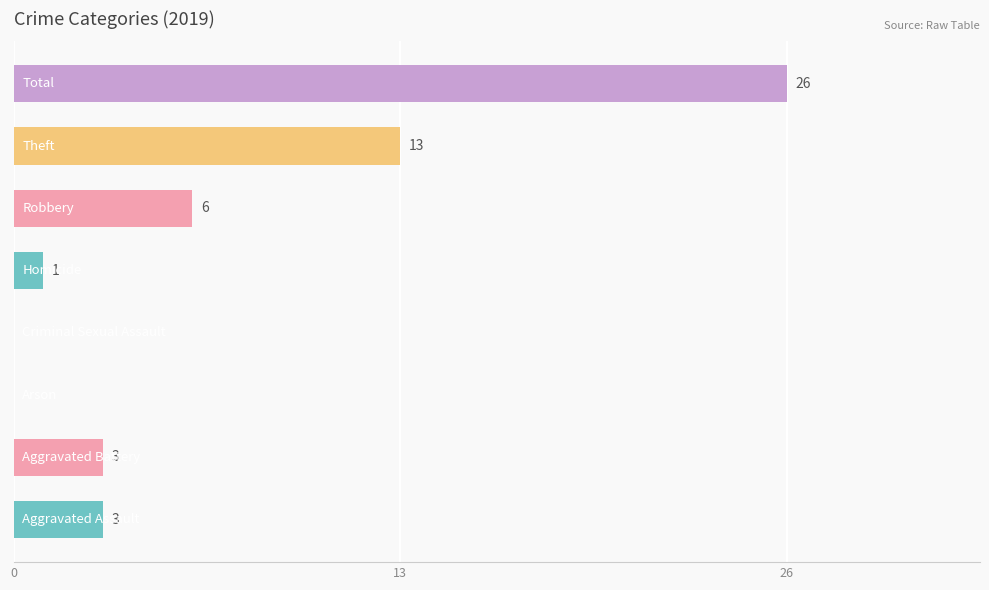

What is the sum of all values?

52